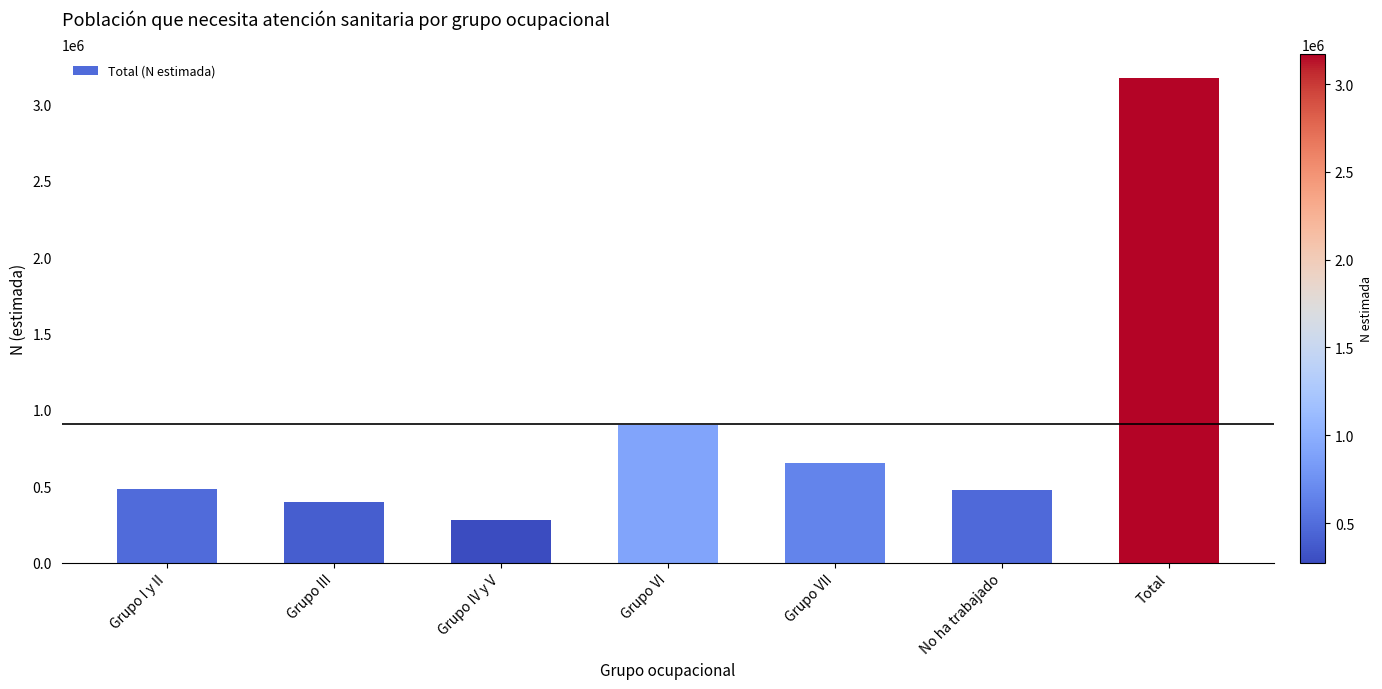

What position from the right is No ha trabajado?

2